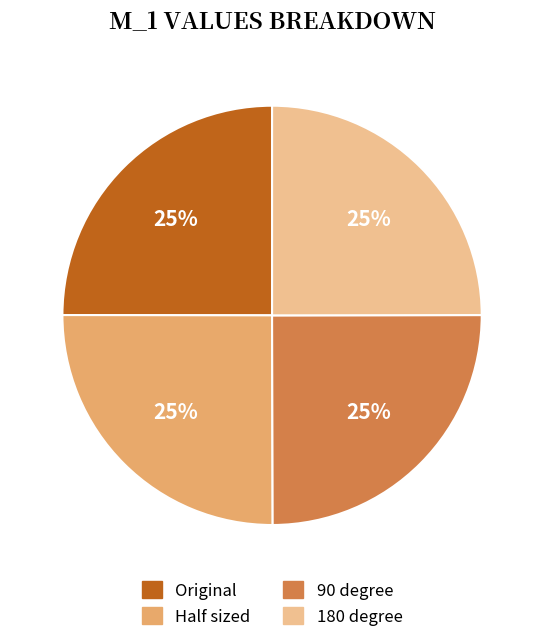

The 180 degree slice represents 12% of the pie. True or false?

False